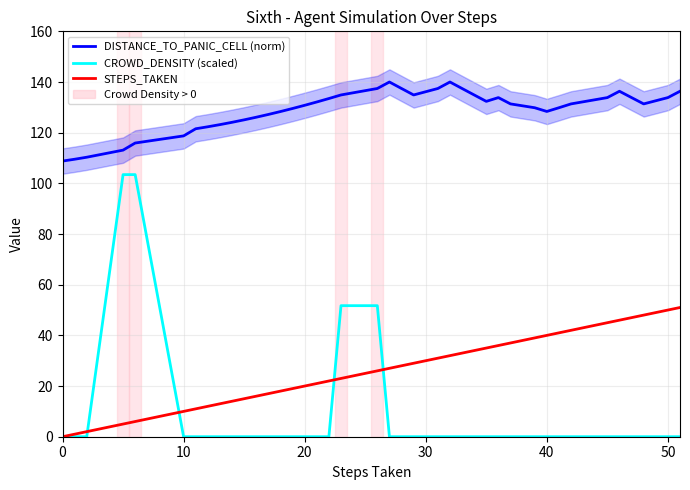

What is the approximate value of DISTANCE_TO_PANIC_CELL (norm) at 50?

133.8